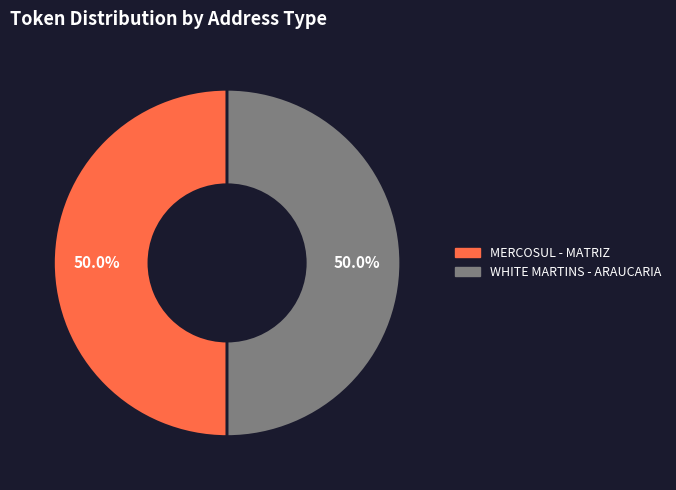

What is the ratio of the value at MERCOSUL - MATRIZ to the value at WHITE MARTINS - ARAUCARIA?

1.0